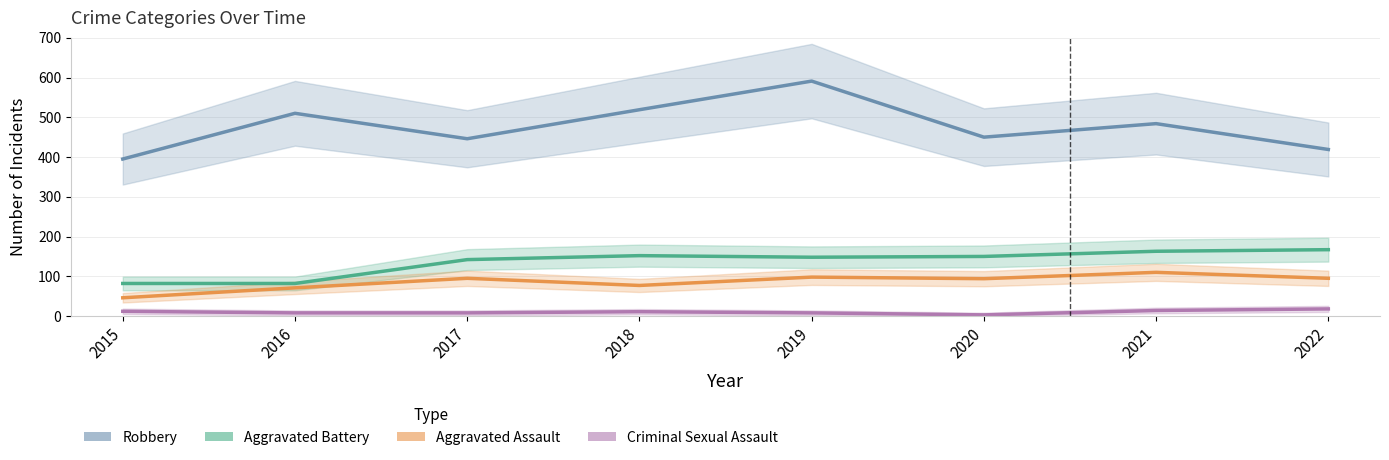

Count the number of data series in this chart.

4